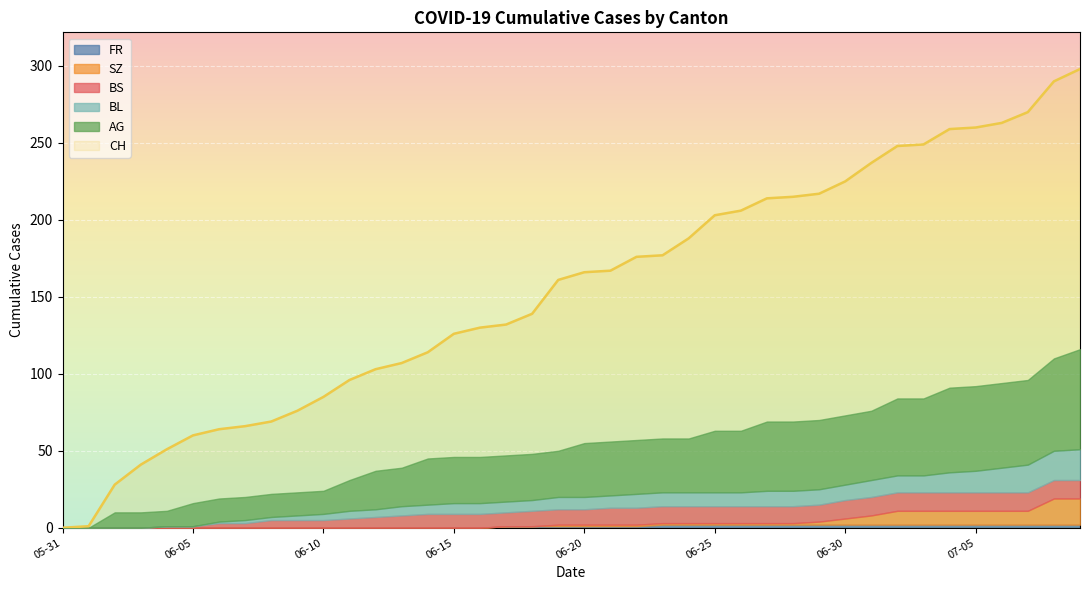

How many data points in BL are above 8?

18